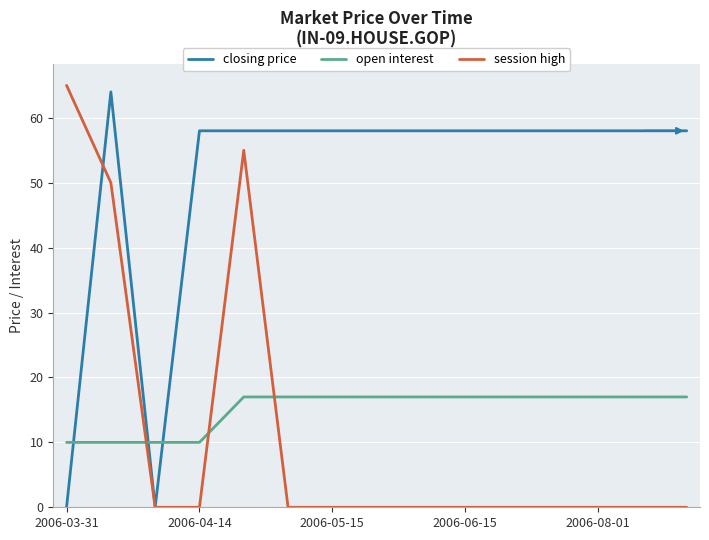

What is the sum of all closing price values?

760